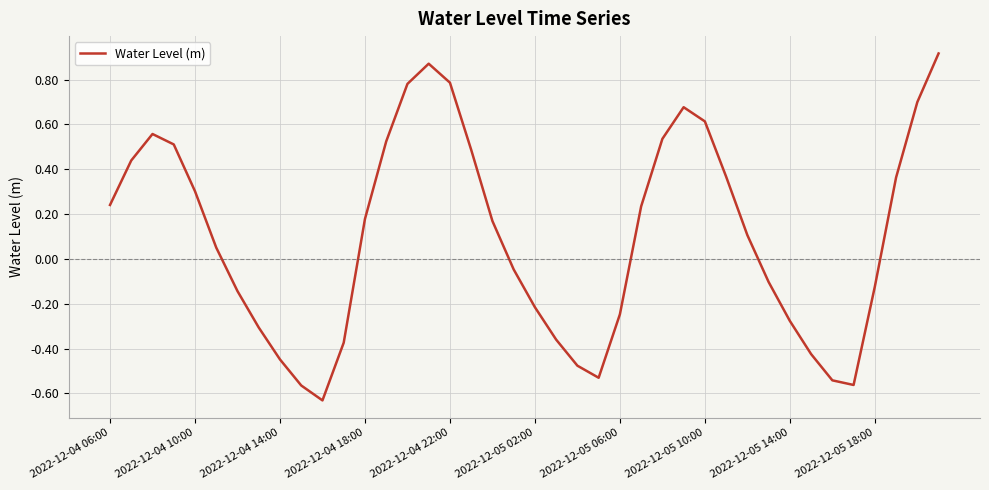

What is the difference between the maximum and minimum values?

1.5